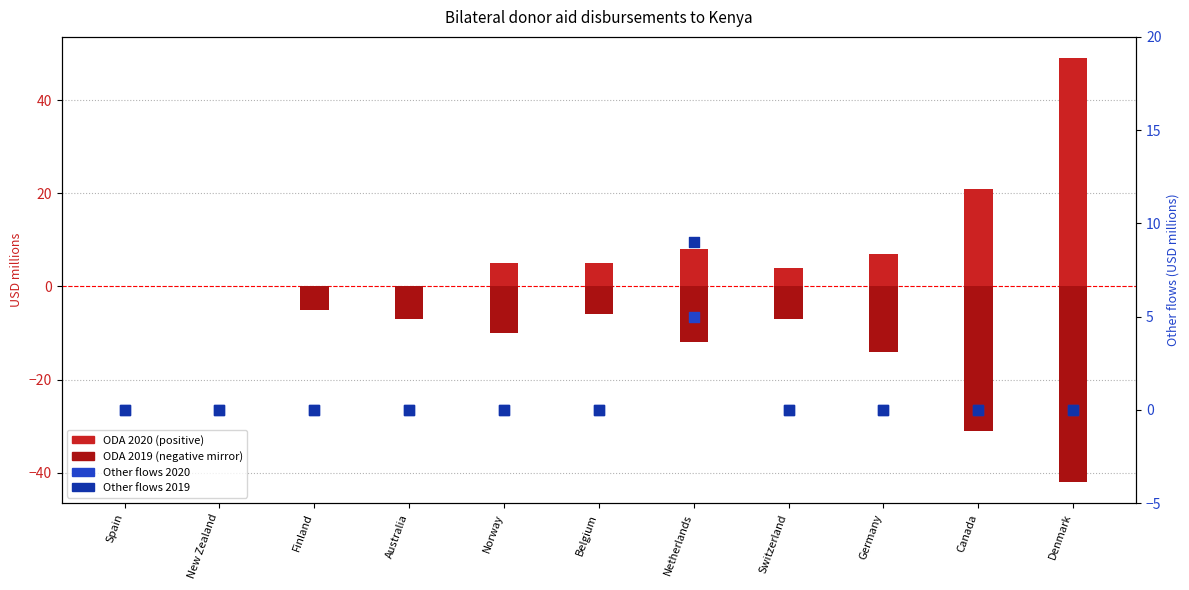

Is the value of ODA 2020 at Spain greater than the value of ODA 2019 at Switzerland?

Yes